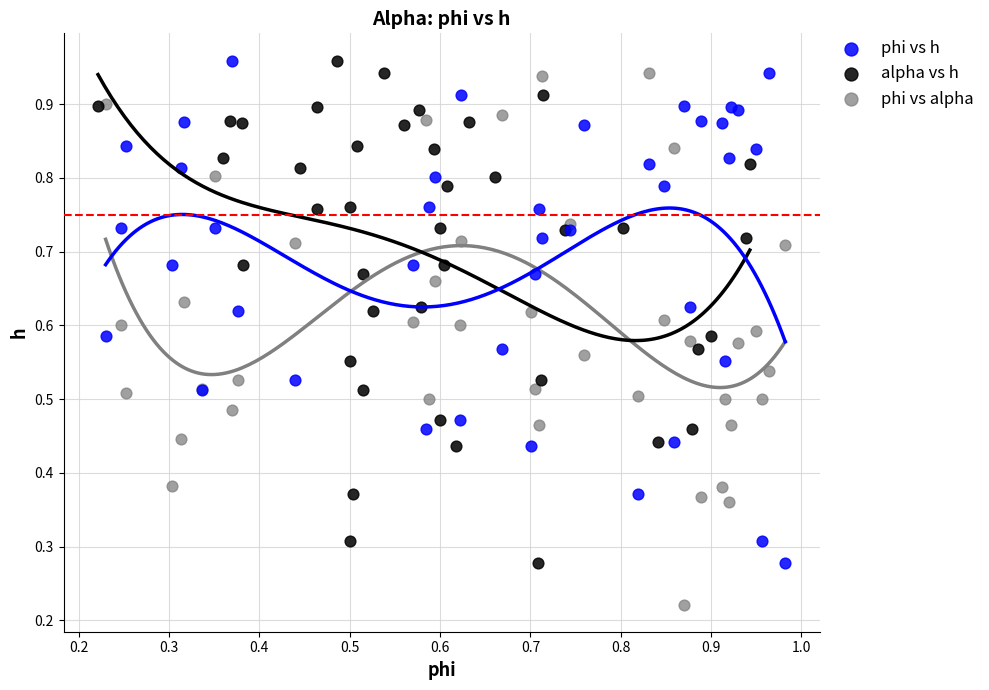

Which series reaches the minimum Y coordinate?

phi vs alpha